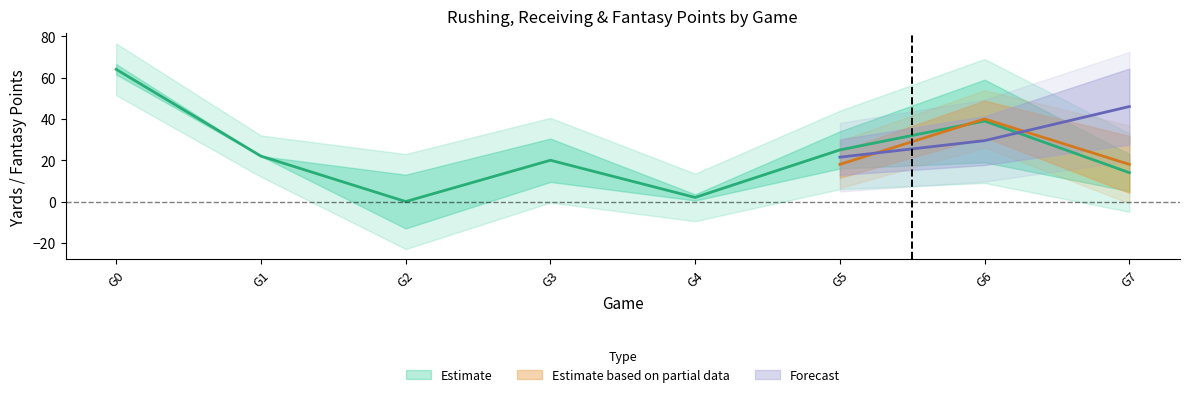

The fantasy points series shows 13.7 at 7. True or false?

False